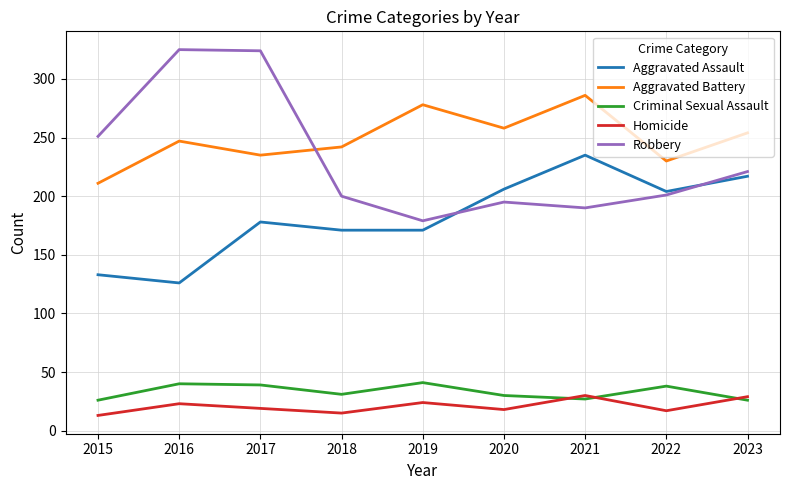

Is it true that Criminal Sexual Assault equals 41 at 2019?

True